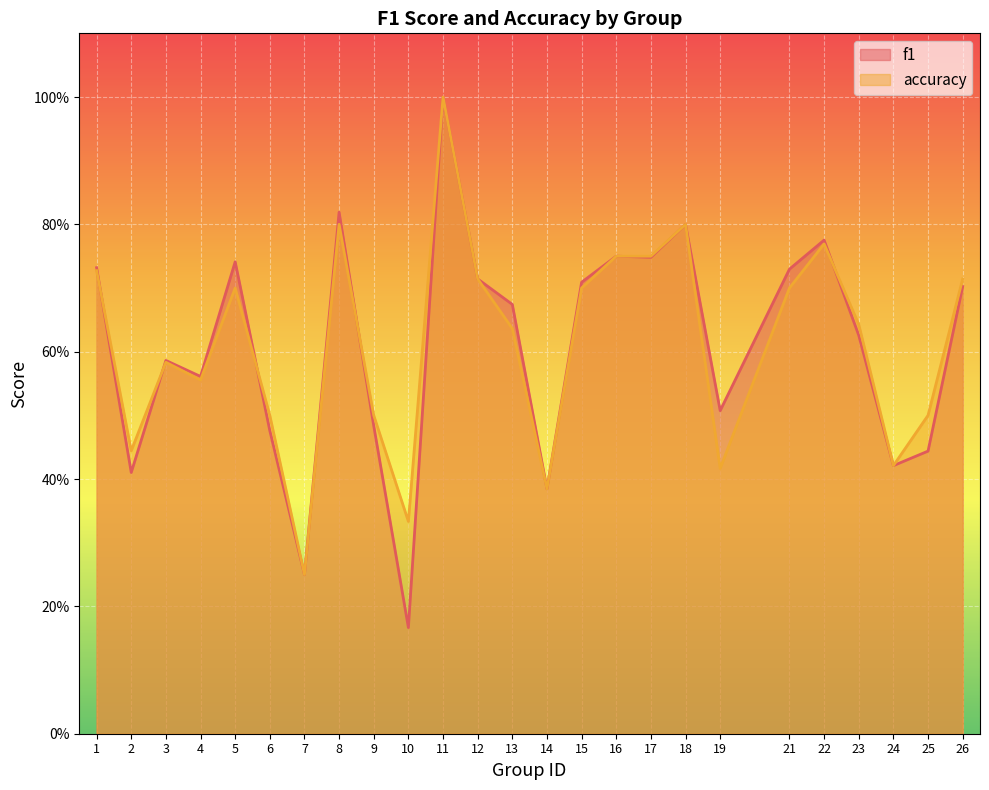

In accuracy, how many points are lower than both neighbors (excluding endpoints)?

7